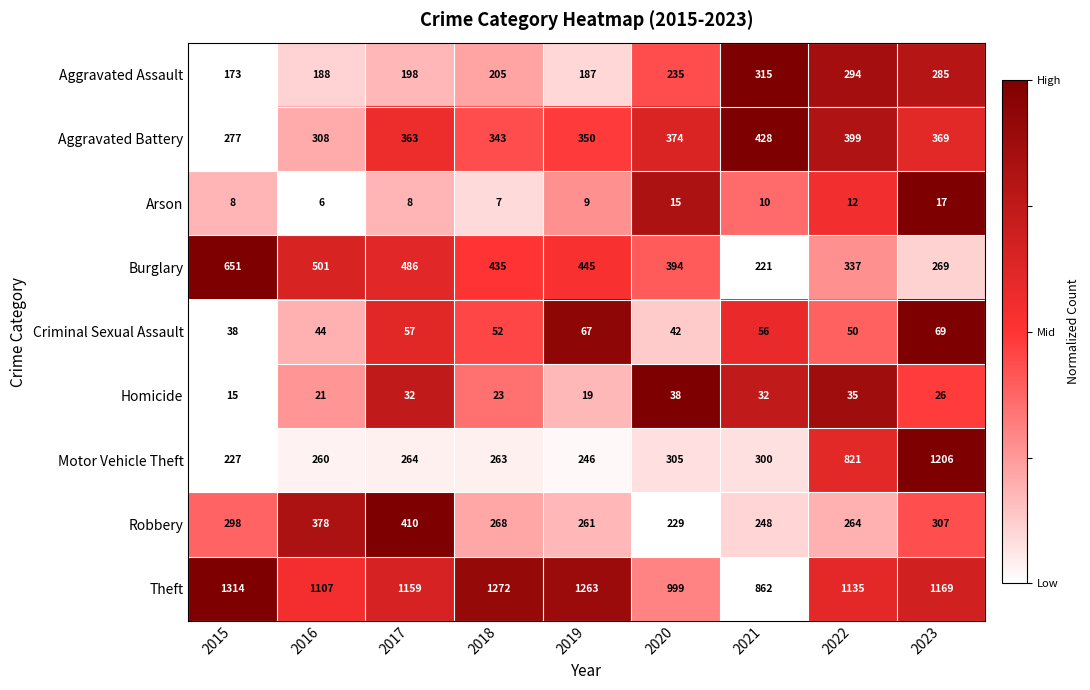

How many categories are shown in the chart?

9